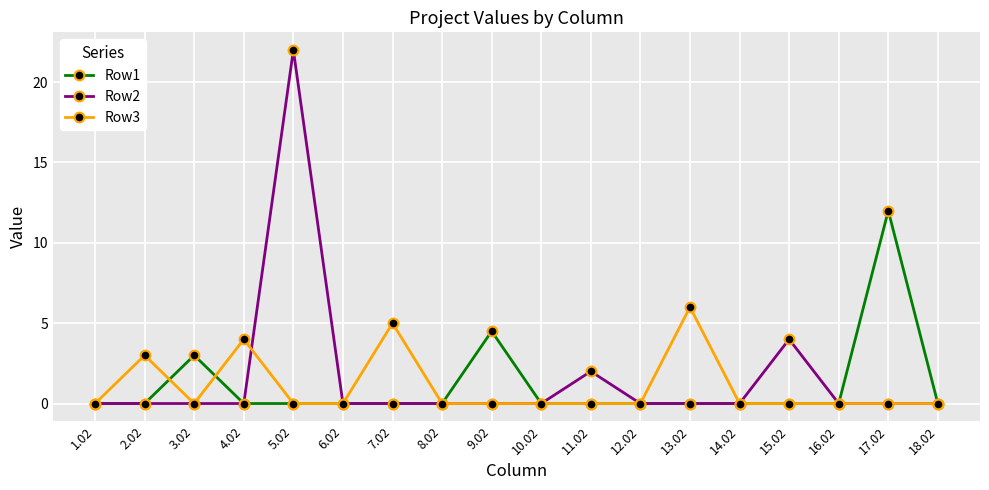

At which category does Row1 reach its first local peak?

3.02